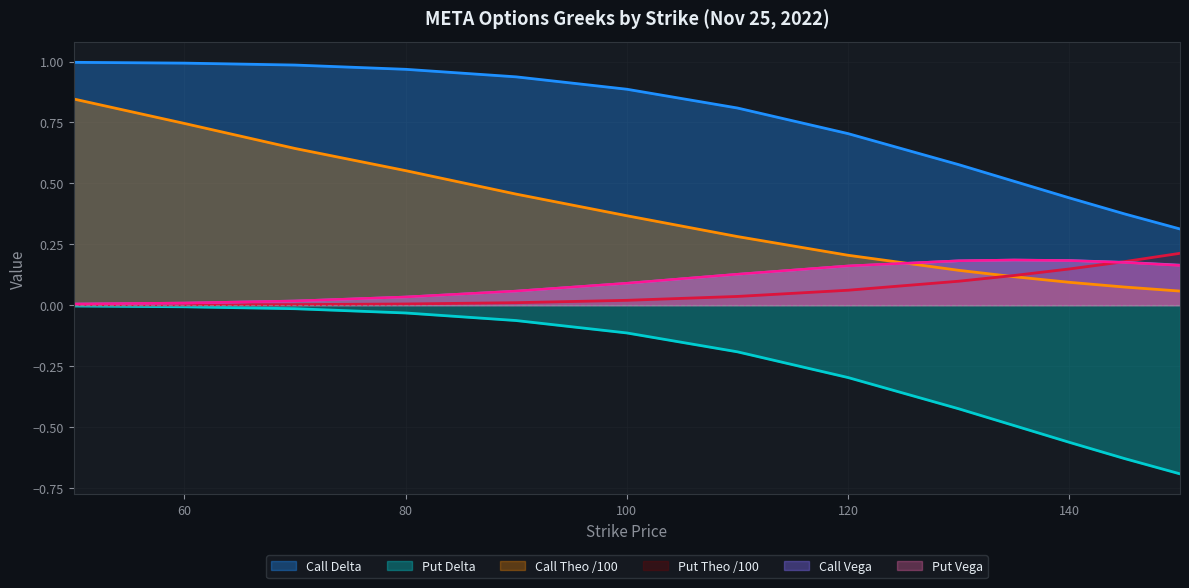

The Call Vega series shows 0.0 at 90. True or false?

False